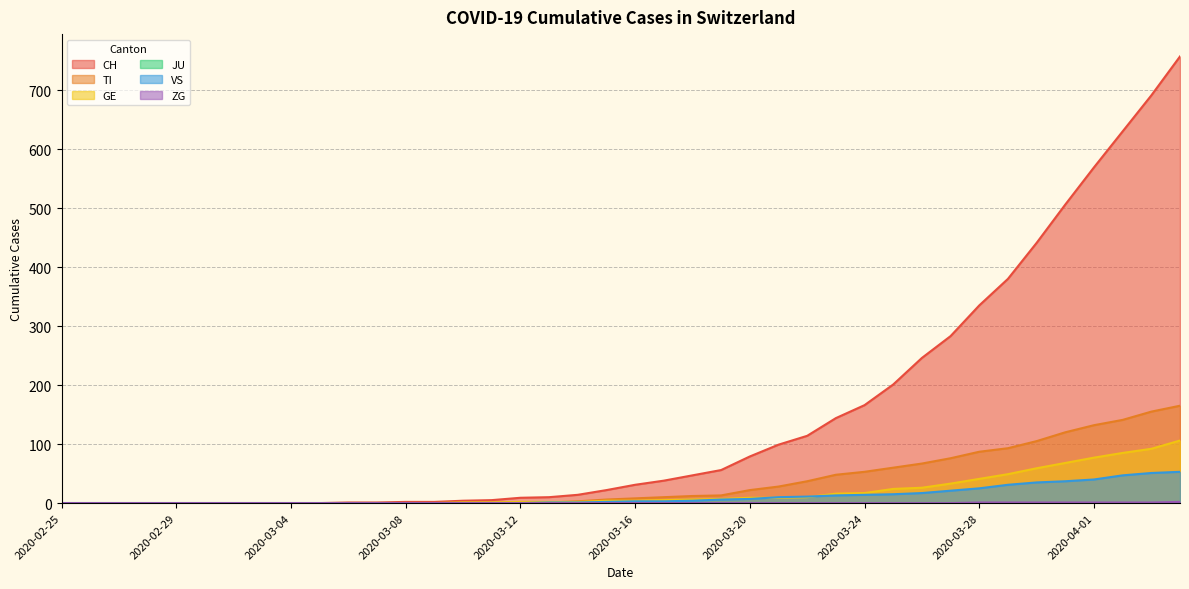

What is the total value across all series at 2020-03-24?

250